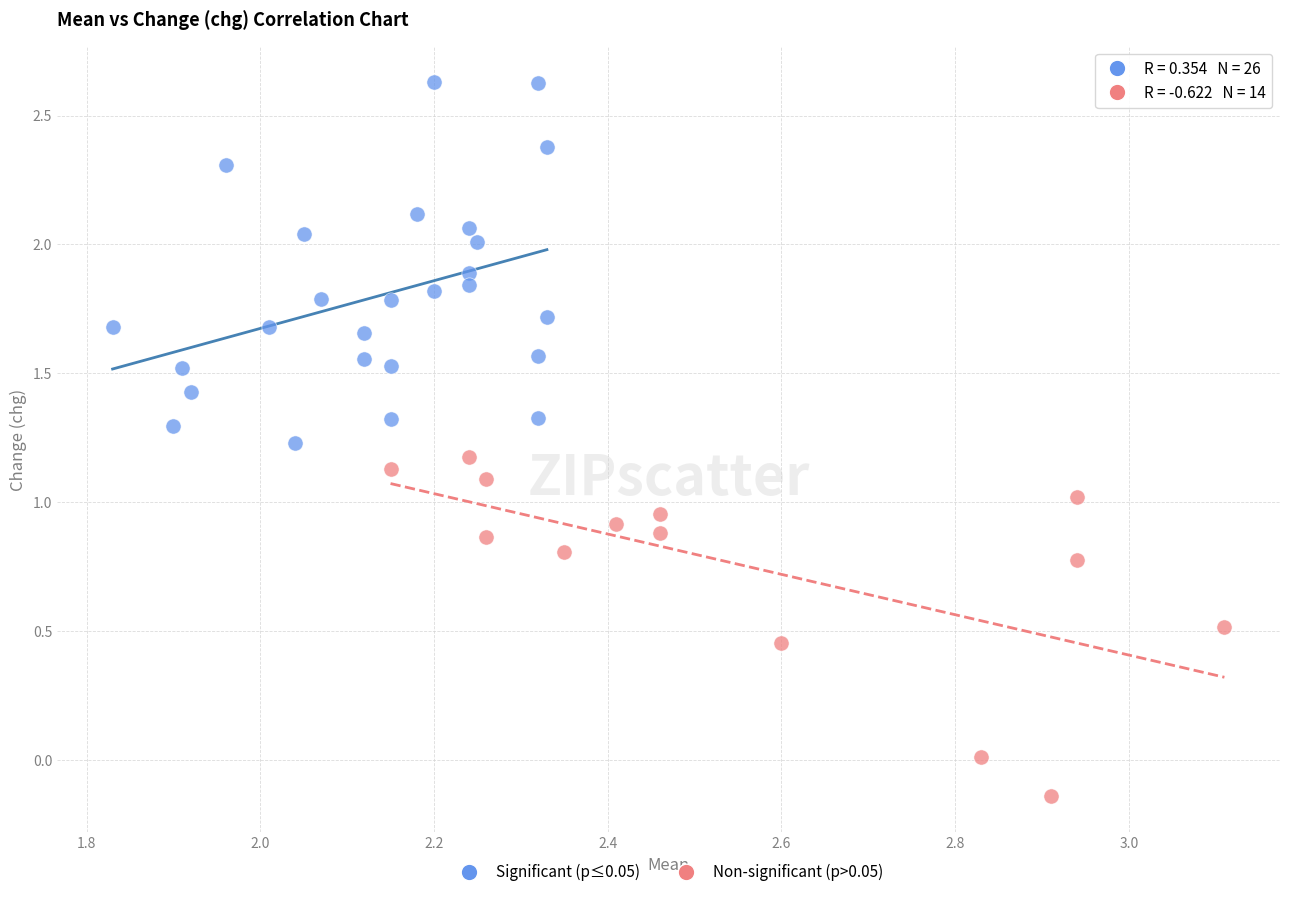

Which series reaches the minimum Y coordinate?

Non-significant (p>0.05)